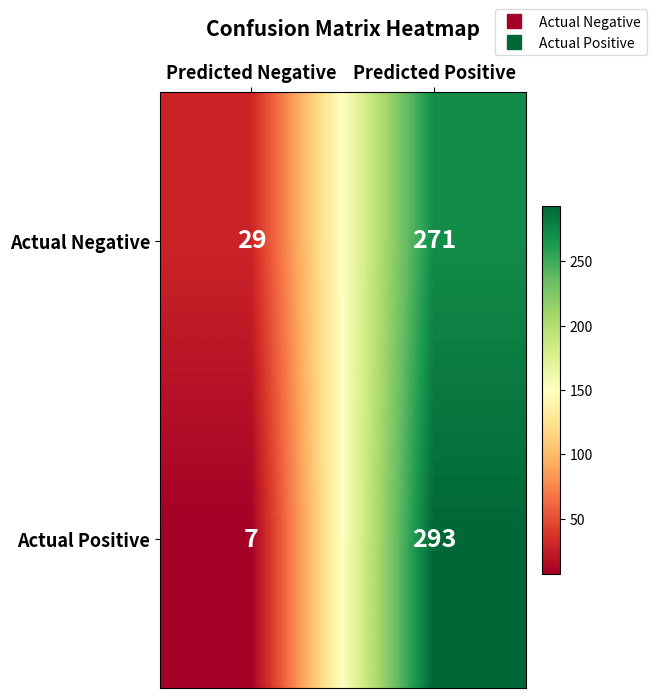

What is the sum of the Actual Positive values at Predicted Negative and Predicted Positive?

300